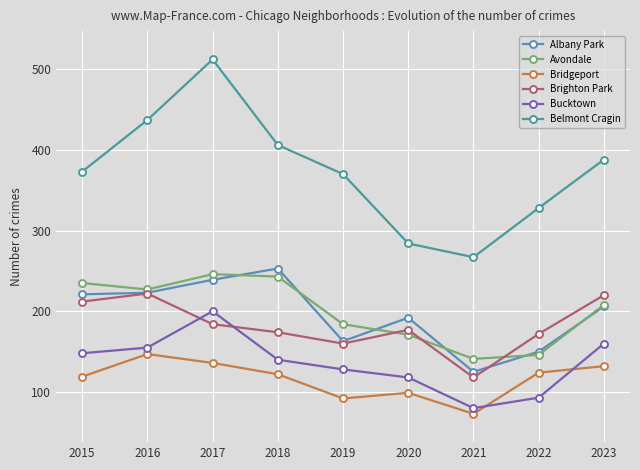

How many series are shown in this chart?

6